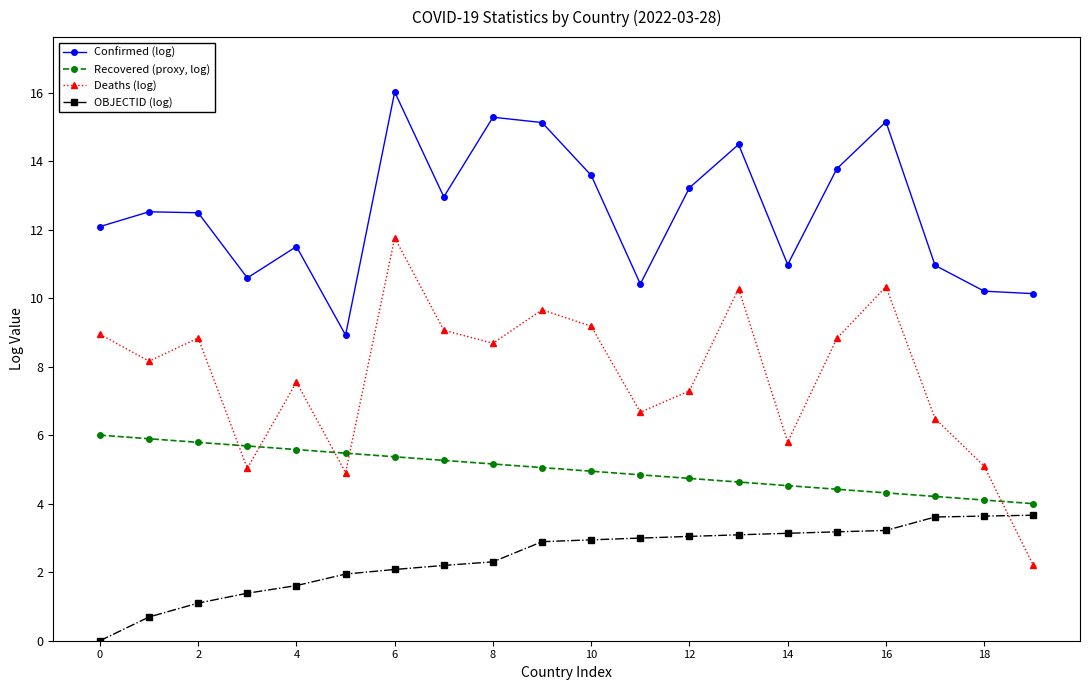

Is this an area chart (filled region under the line)?

No